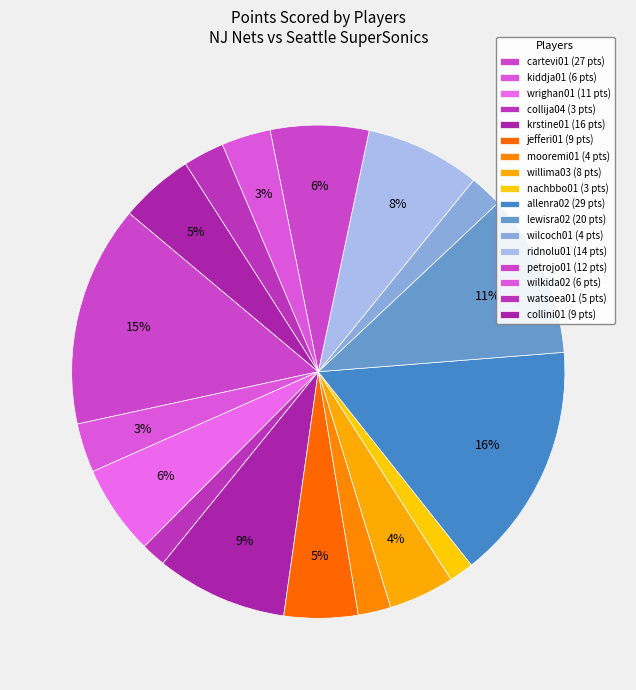

Does mooremi01 represent more than half of the total?

No